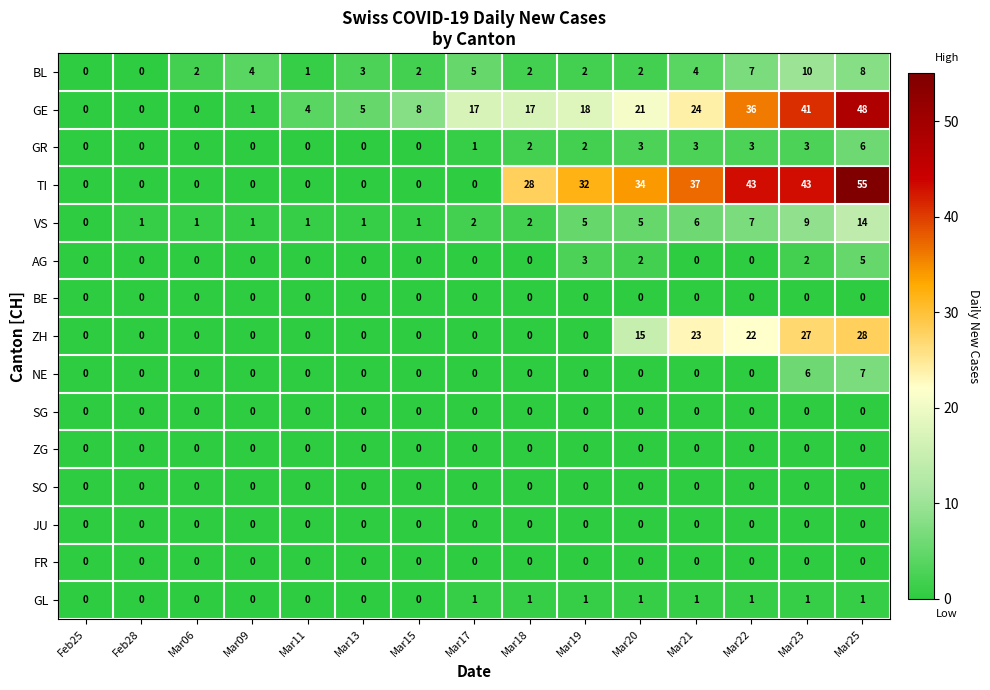

The GE series shows 8 at Mar15. True or false?

True